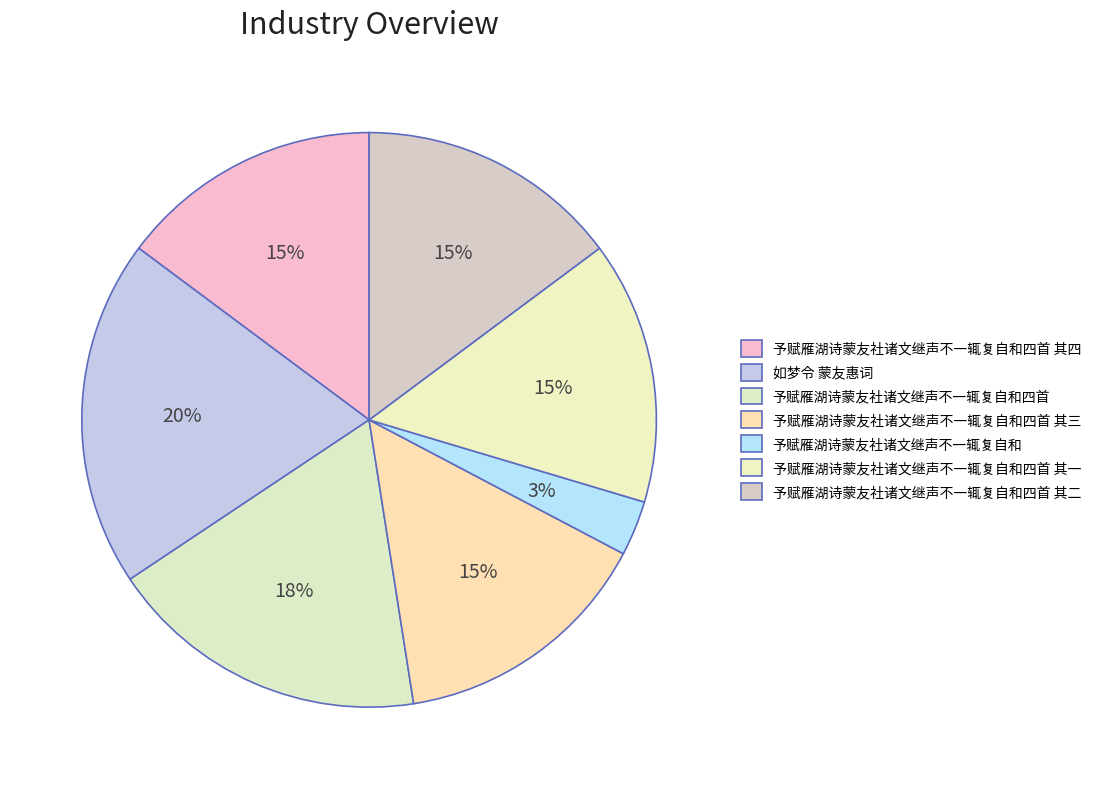

To the nearest percent, what is the average slice percentage?

14%